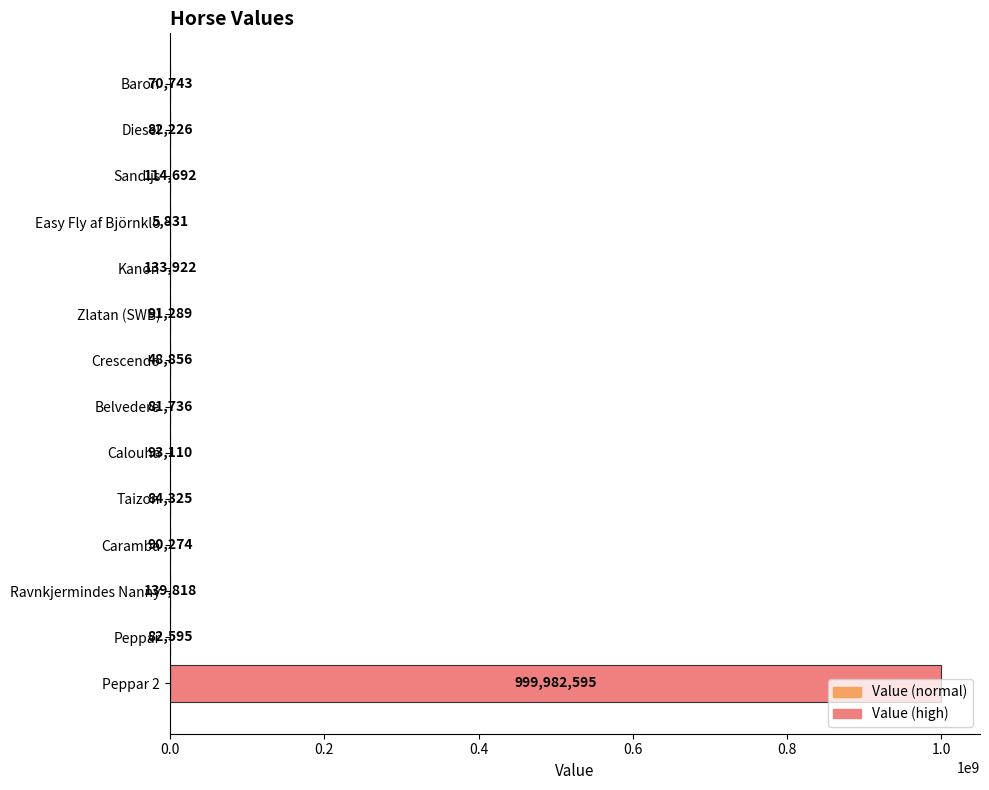

What is the maximum value shown in the chart?

999982595